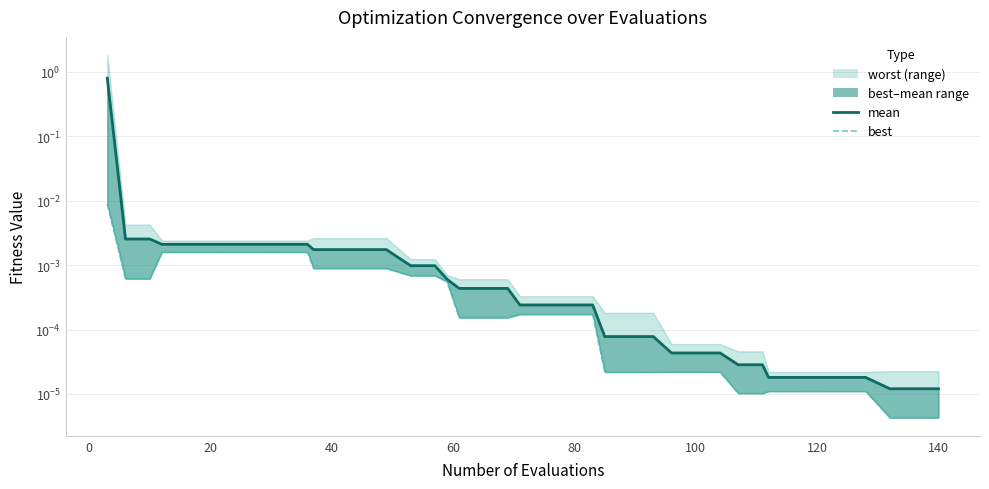

True or false: best_line and mean cross at least once.

False